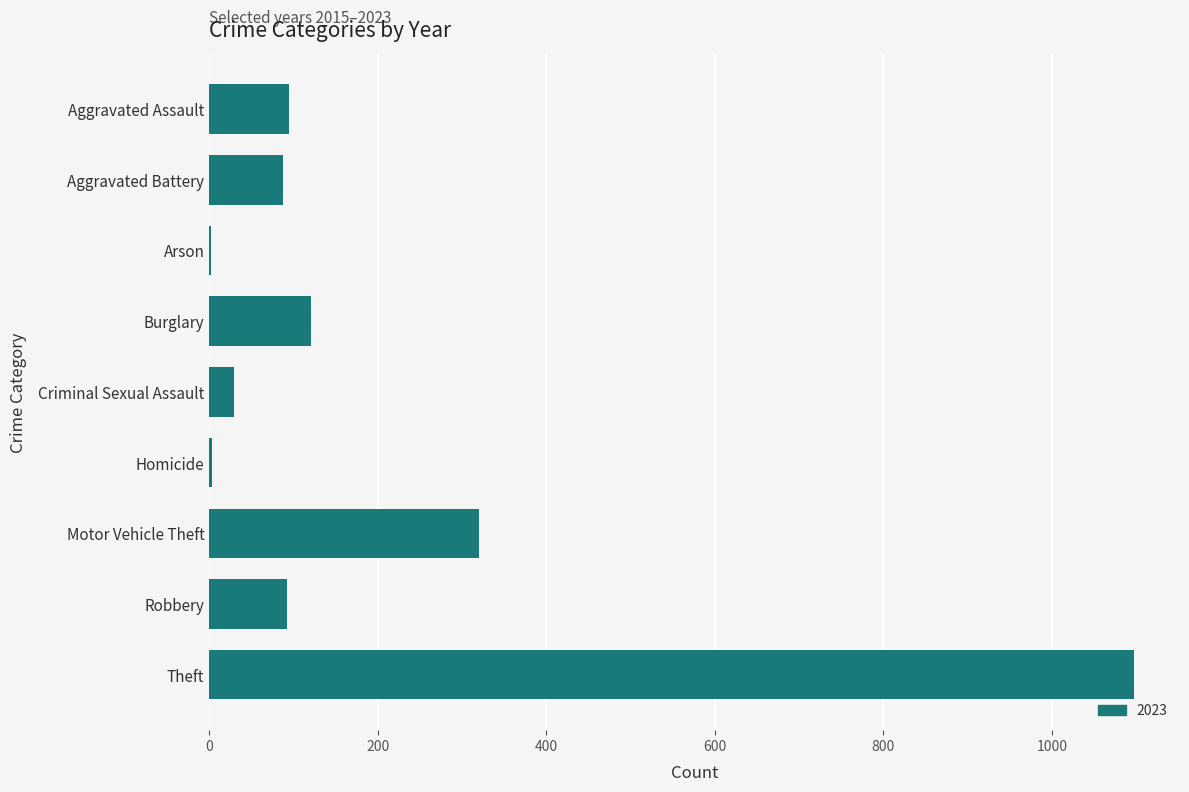

Between Motor Vehicle Theft and Burglary, which is larger?

Motor Vehicle Theft